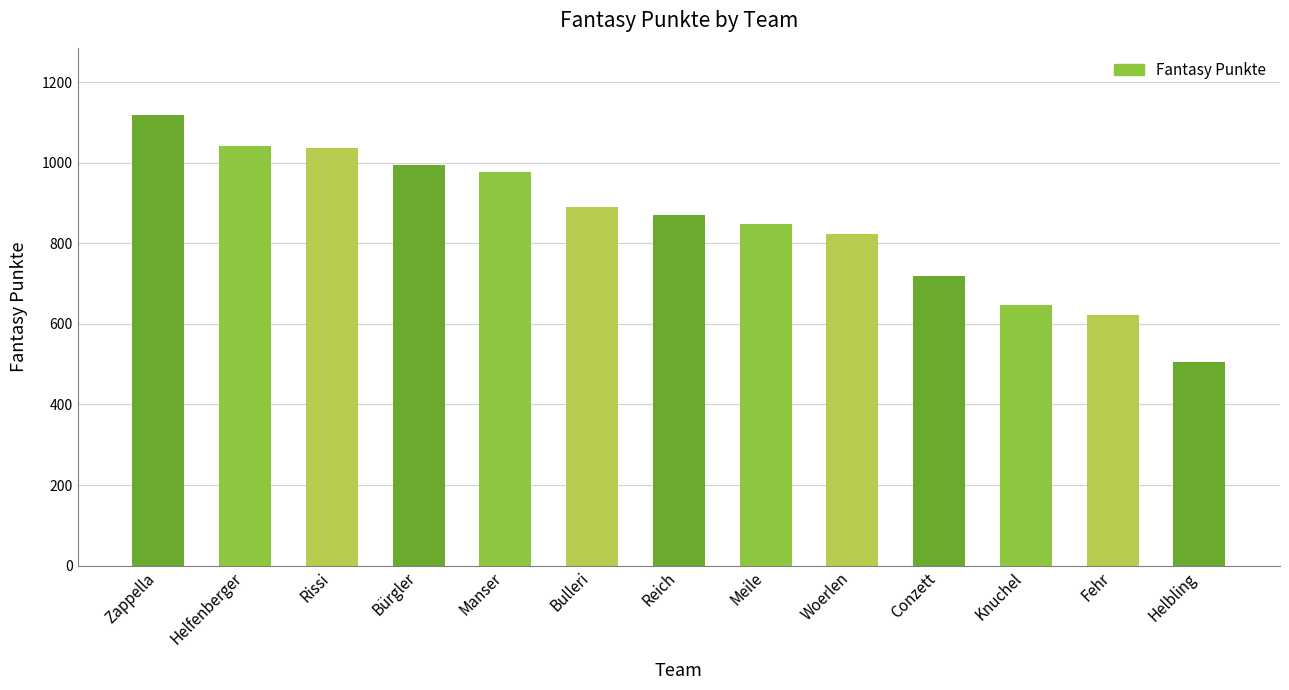

What value does the data have at Conzett, to the nearest 50?

700